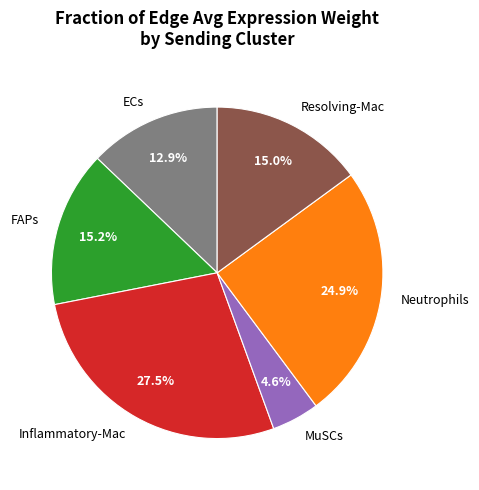

To the nearest percent, what is the difference between the FAPs and Neutrophils slice percentages?

10%